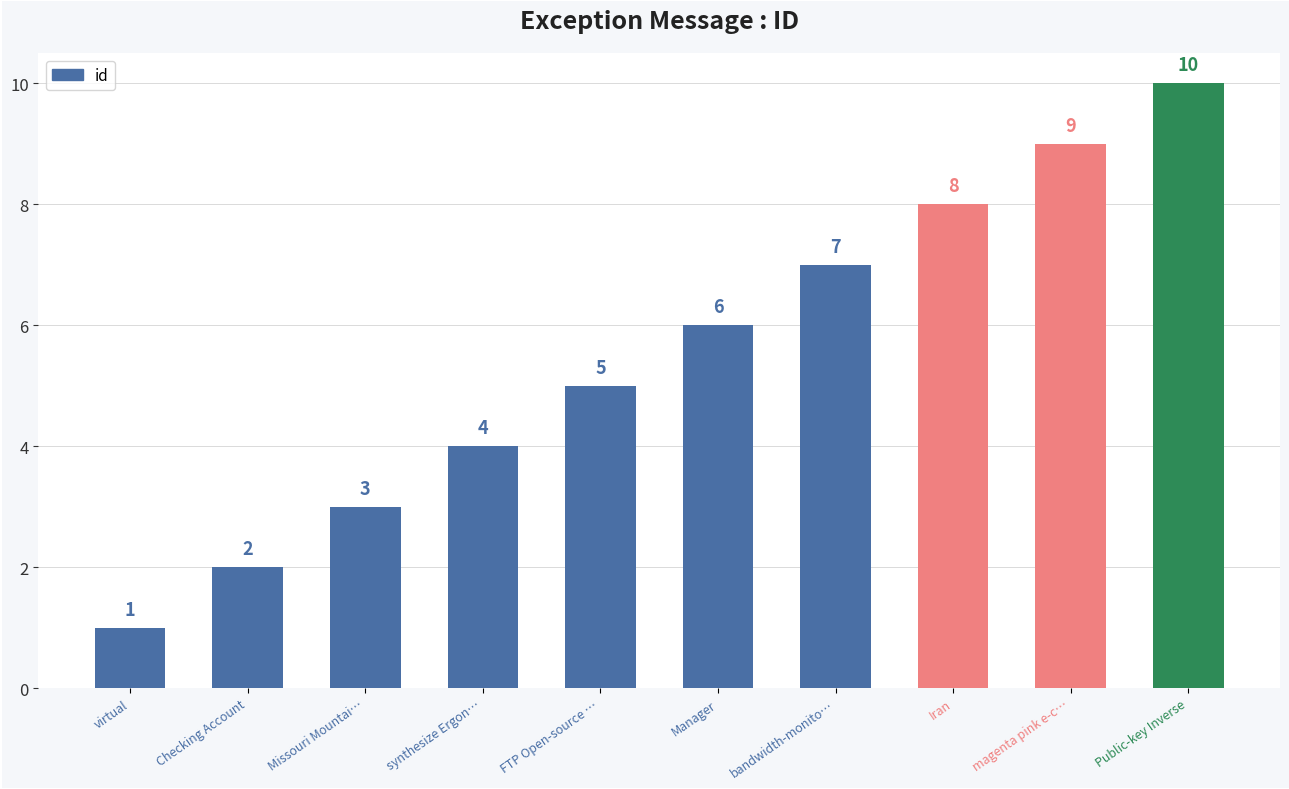

The value at virtual is 1. True or false?

True